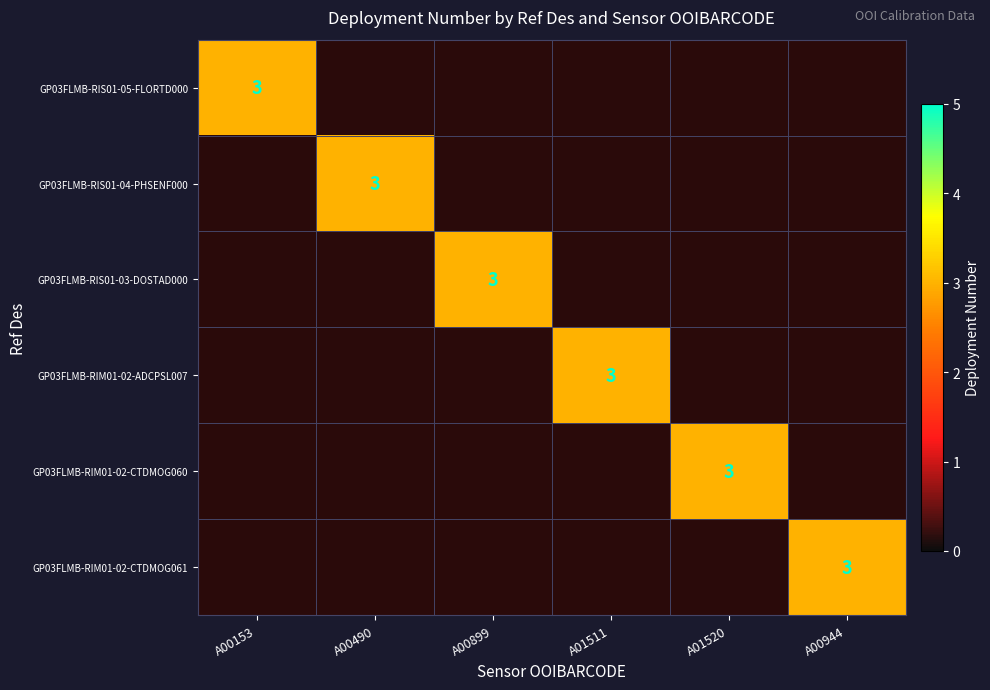

The GP03FLMB-RIM01-02-CTDMOG060 series shows 0 at A00153. True or false?

True